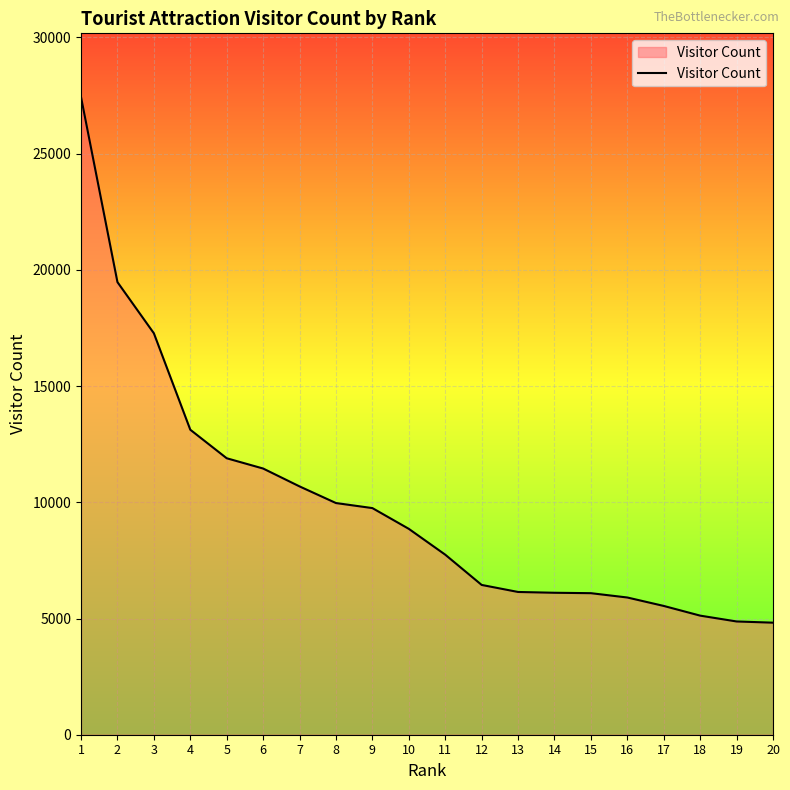

Read the value at 11, to the nearest 50.

7750